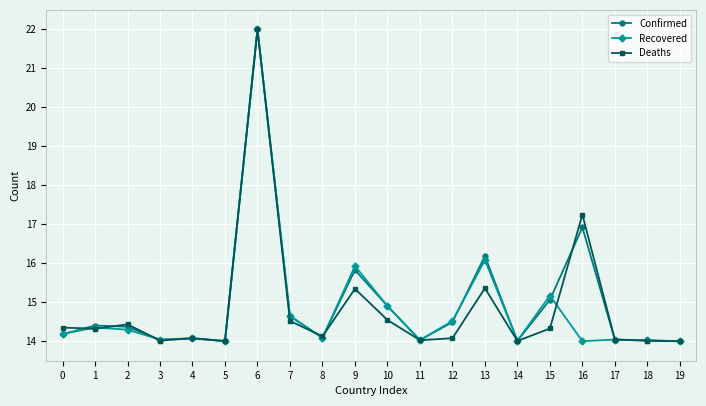

What is the total value across all series at 17?

42.1